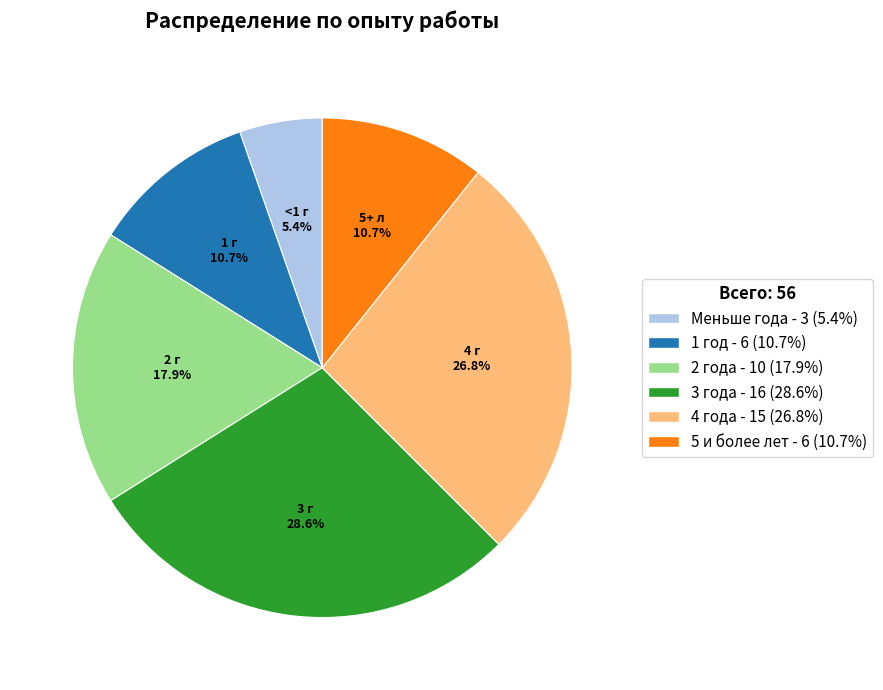

To the nearest percent, what is the difference between the 1 год and 3 года slice percentages?

18%